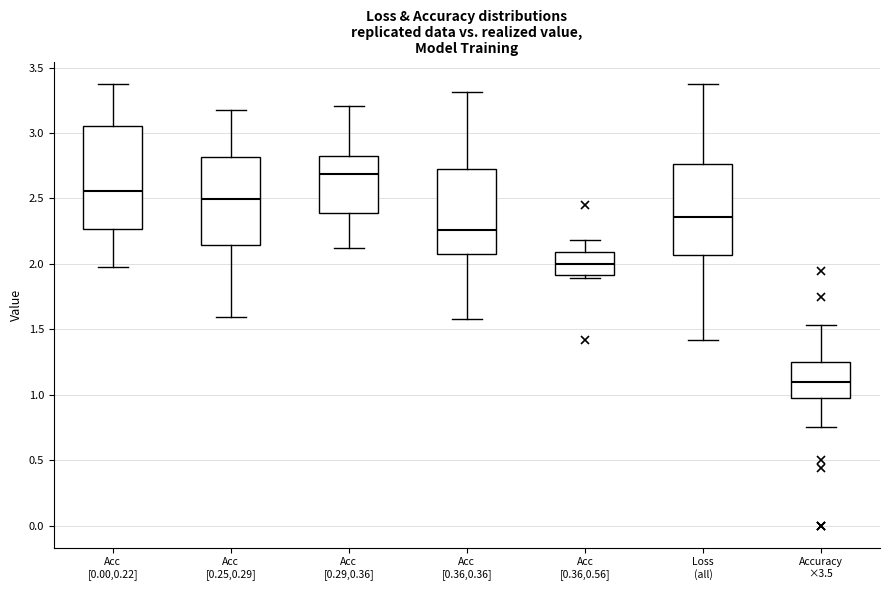

Reading left to right, transcribe this box plot: for each box, give where its median line is, the range the box spans, and where its two whiskers end, as read against the y-axis. The values are not printed on the chart, so give them approximately, as read against the axis.

Acc [0.00,0.22]: median 2.55, box 2.25 to 3.05, whiskers 2.00 to 3.40
Acc [0.25,0.29]: median 2.50, box 2.15 to 2.80, whiskers 1.60 to 3.15
Acc [0.29,0.36]: median 2.70, box 2.40 to 2.80, whiskers 2.10 to 3.20
Acc [0.36,0.36]: median 2.25, box 2.05 to 2.75, whiskers 1.60 to 3.30
Acc [0.36,0.56]: median 2.00, box 1.90 to 2.10, whiskers 1.90 (just below the box's lower edge) to 2.20
Loss (all): median 2.35, box 2.05 to 2.75, whiskers 1.40 to 3.40
Accuracy ×3.5: median 1.10, box 0.95 to 1.25, whiskers 0.75 to 1.55